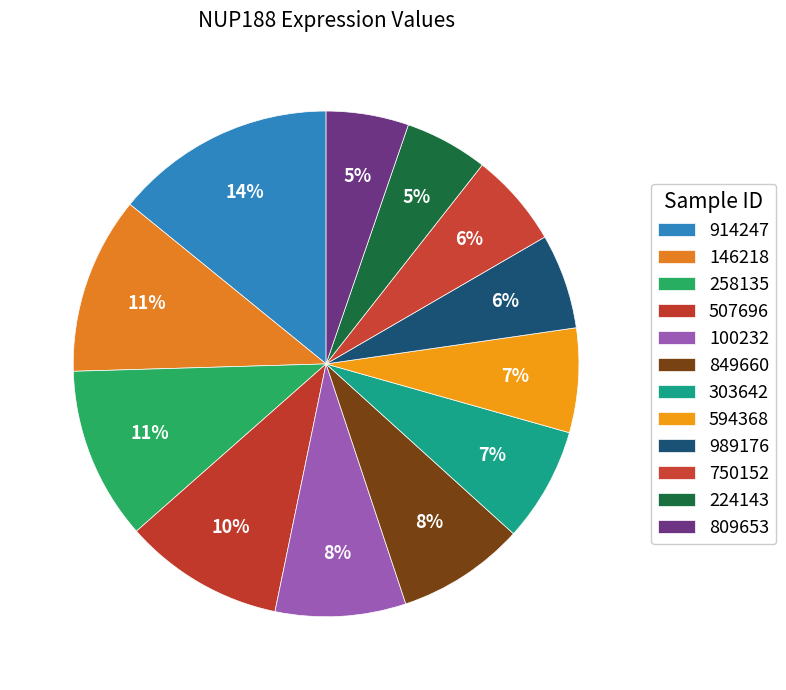

Which category has the biggest portion of the pie?

914247